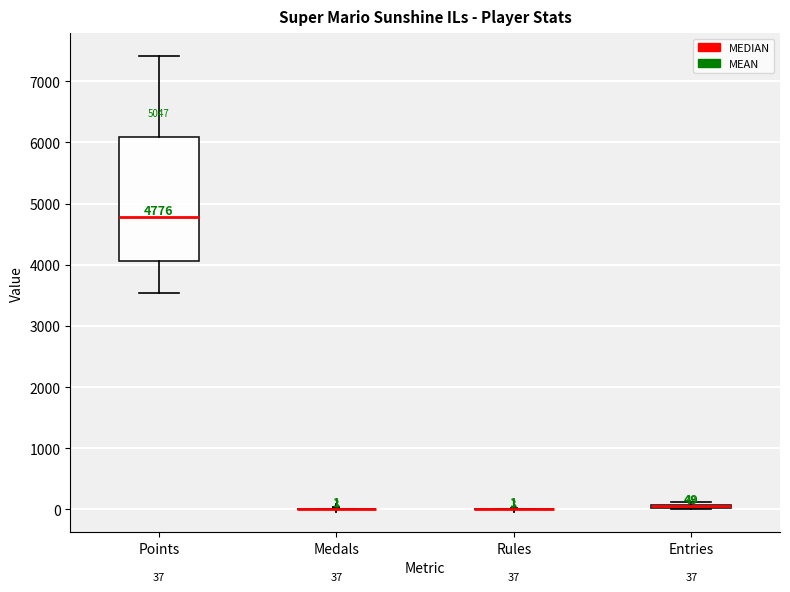

Comparing the boxes themselves (not the whiskers), which one is the tallest?

Points